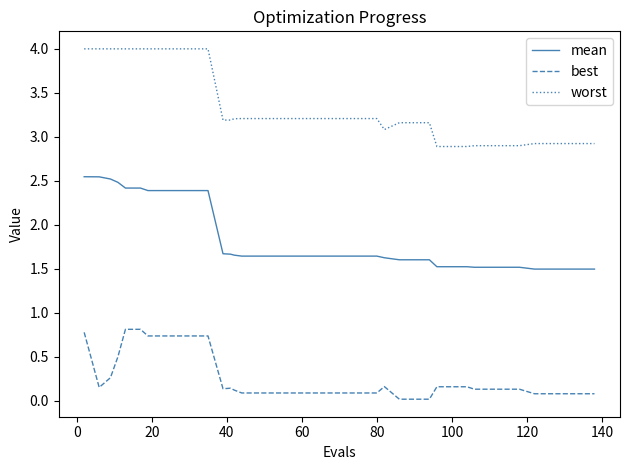

True or false: worst and best intersect in this chart.

False